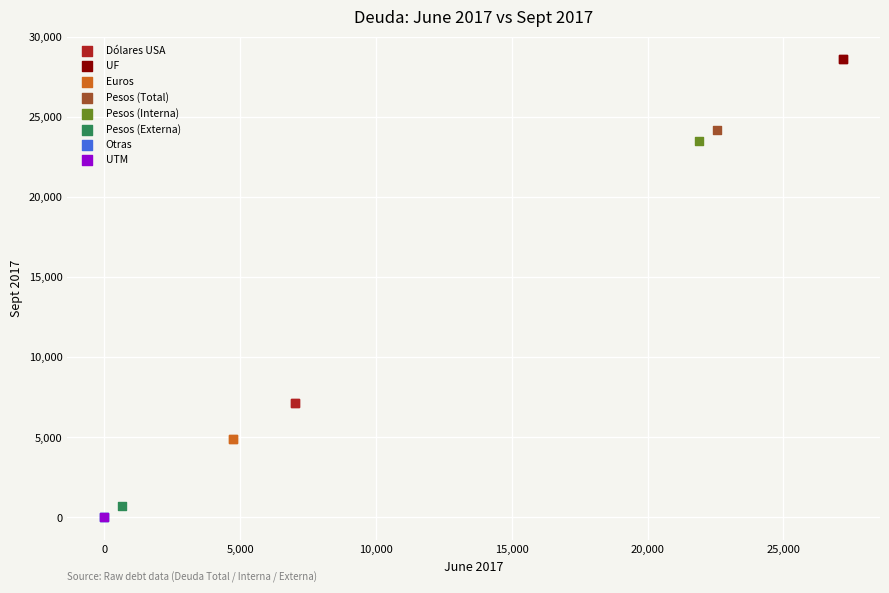

What are all the series names shown in the legend?

Dólares USA, UF, Euros, Pesos (Total), Pesos (Interna), Pesos (Externa), Otras, UTM